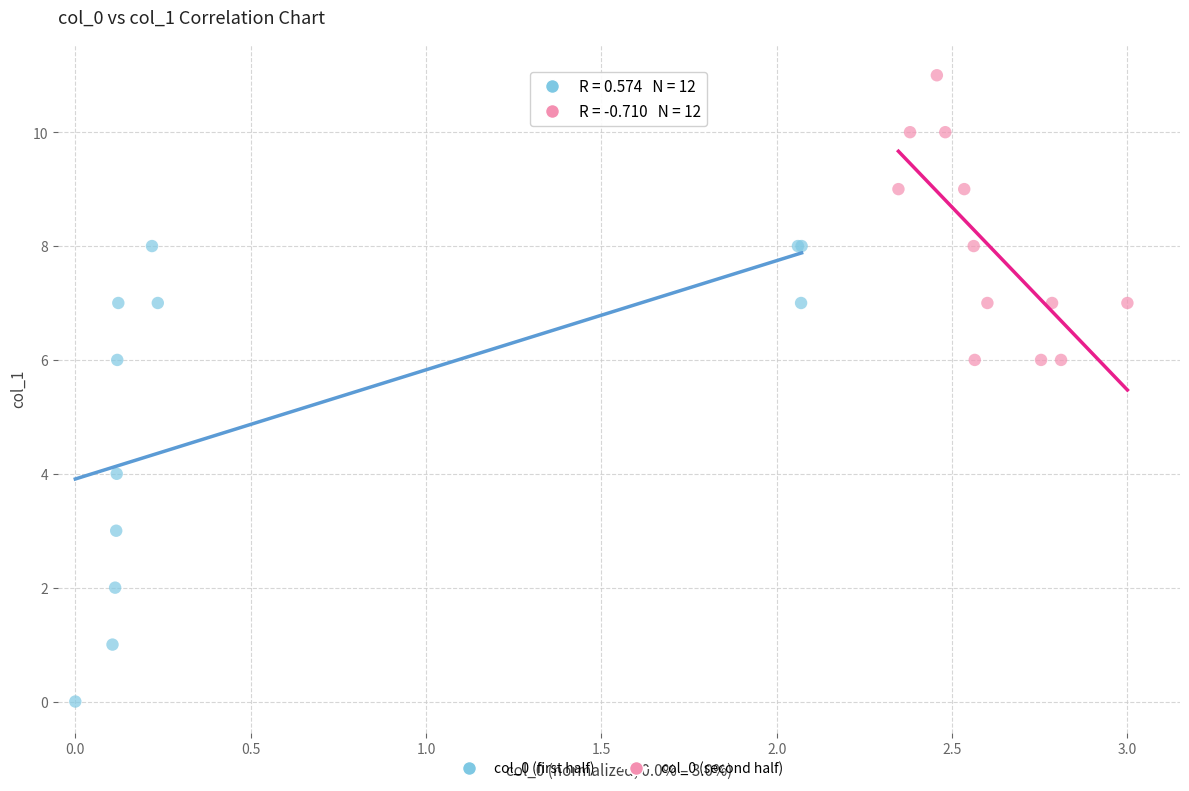

Which series reaches the minimum Y coordinate?

col_0 (first half)